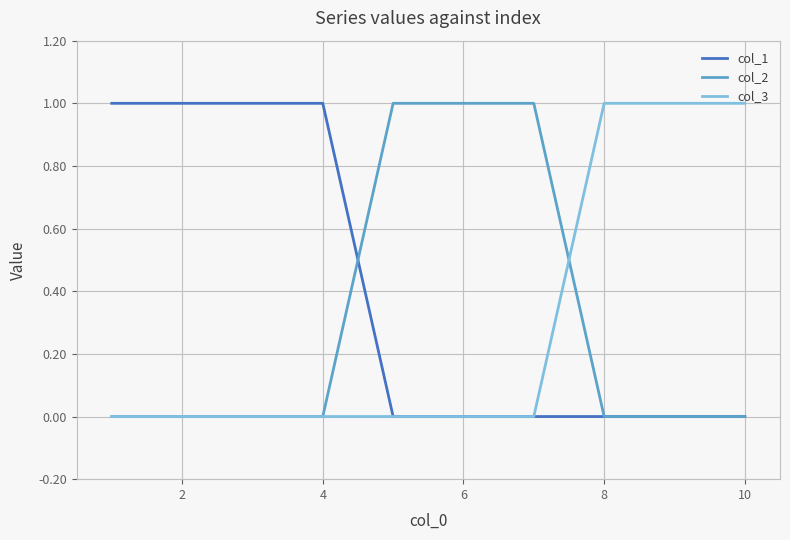

Which series ends up on top after the final intersection of col_2 and col_3?

col_3